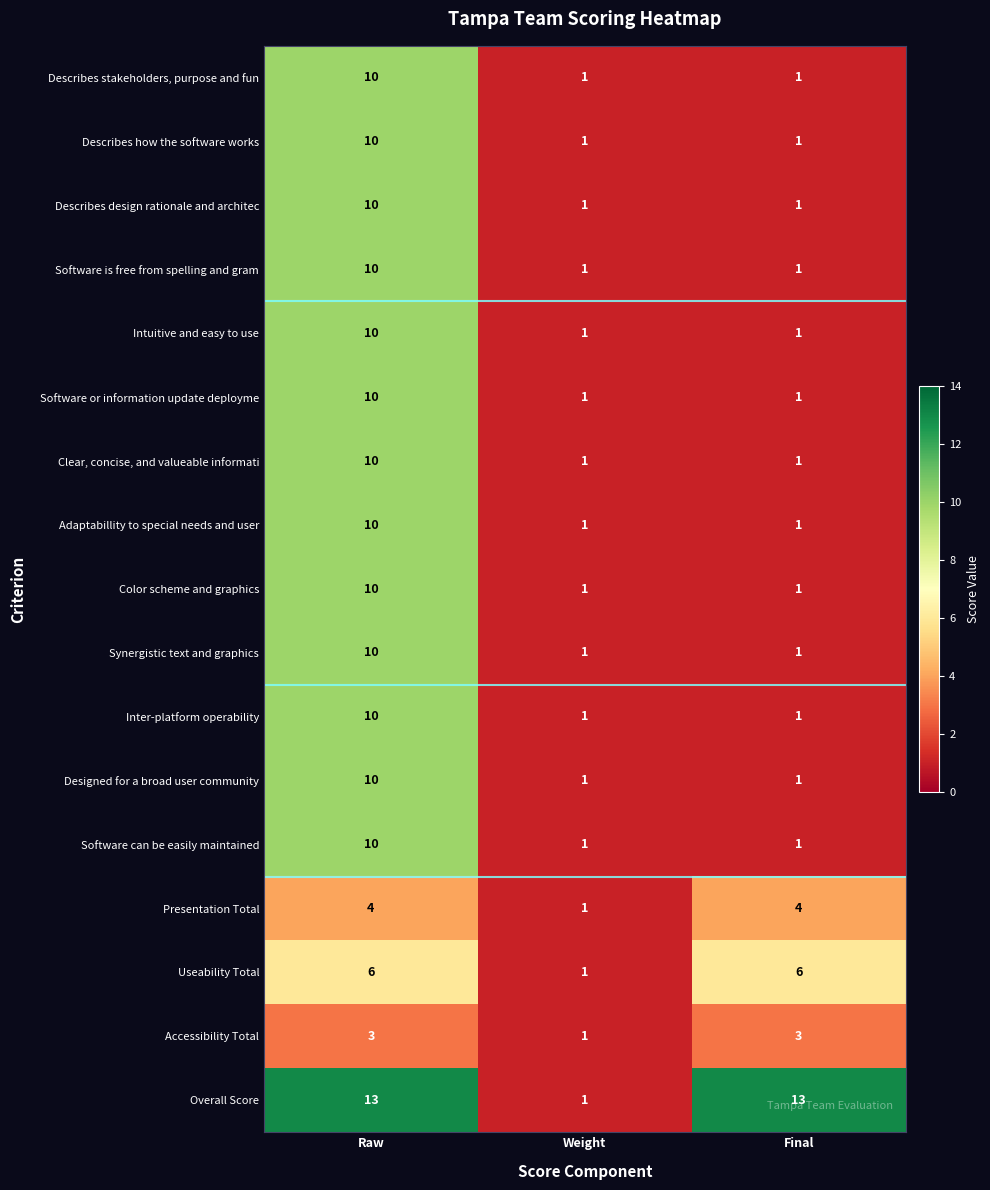

What is the greatest value displayed?

13